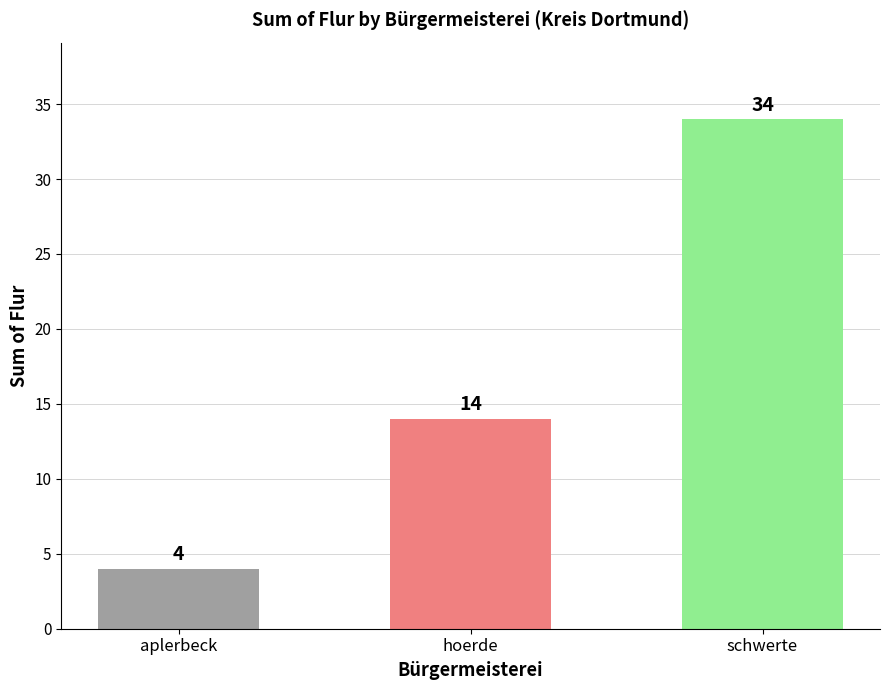

Rank the categories by value from lowest to highest.

aplerbeck, hoerde, schwerte